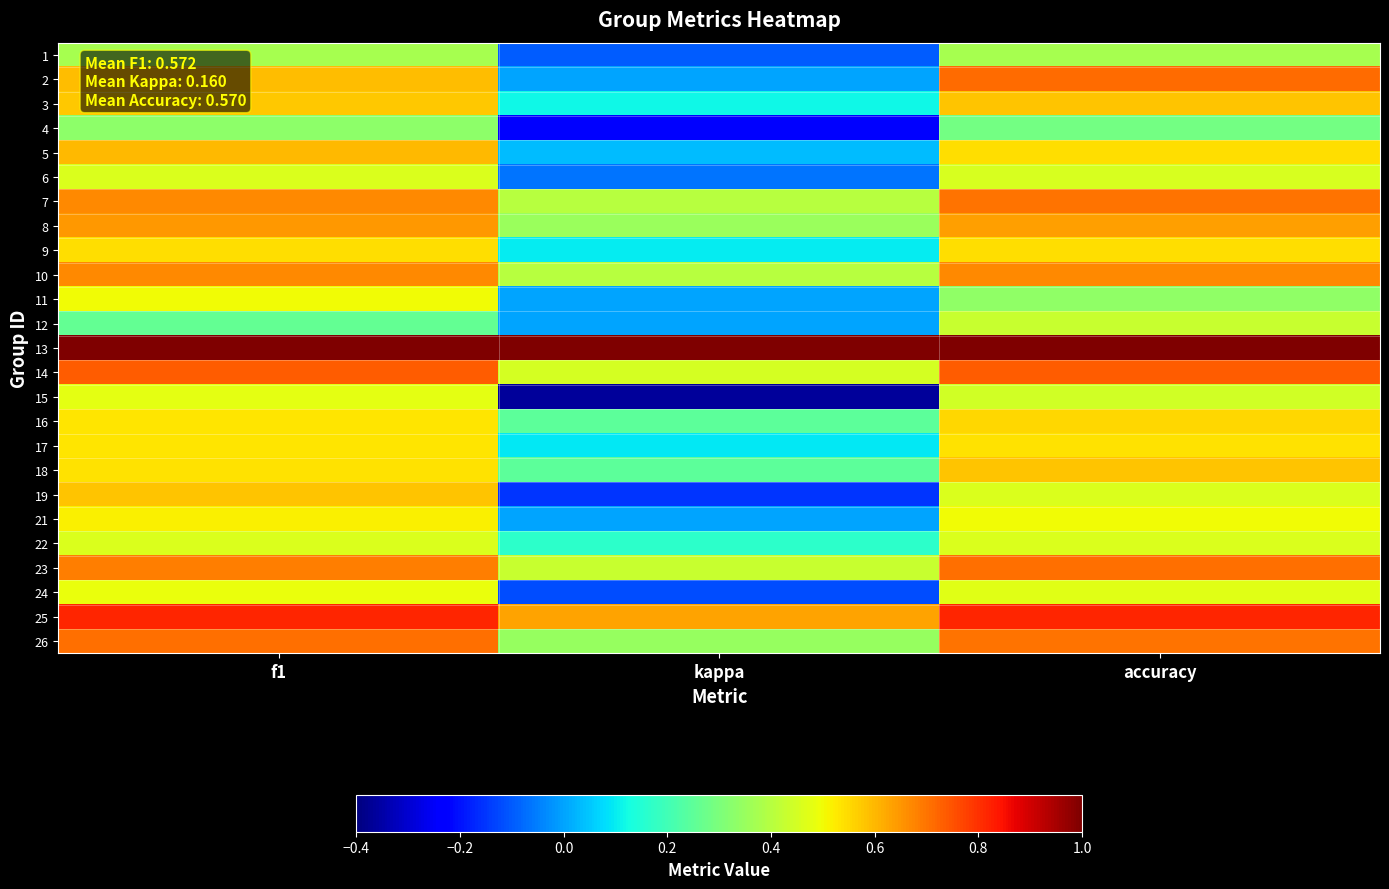

What is the maximum value shown in the chart?

1.0